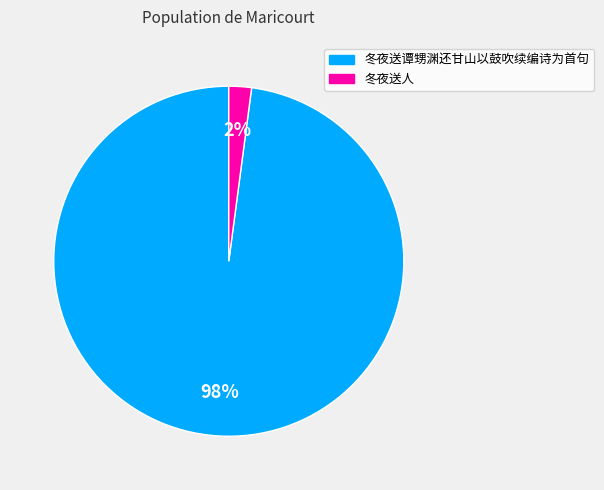

The 冬夜送人 slice represents 2% of the pie. True or false?

True